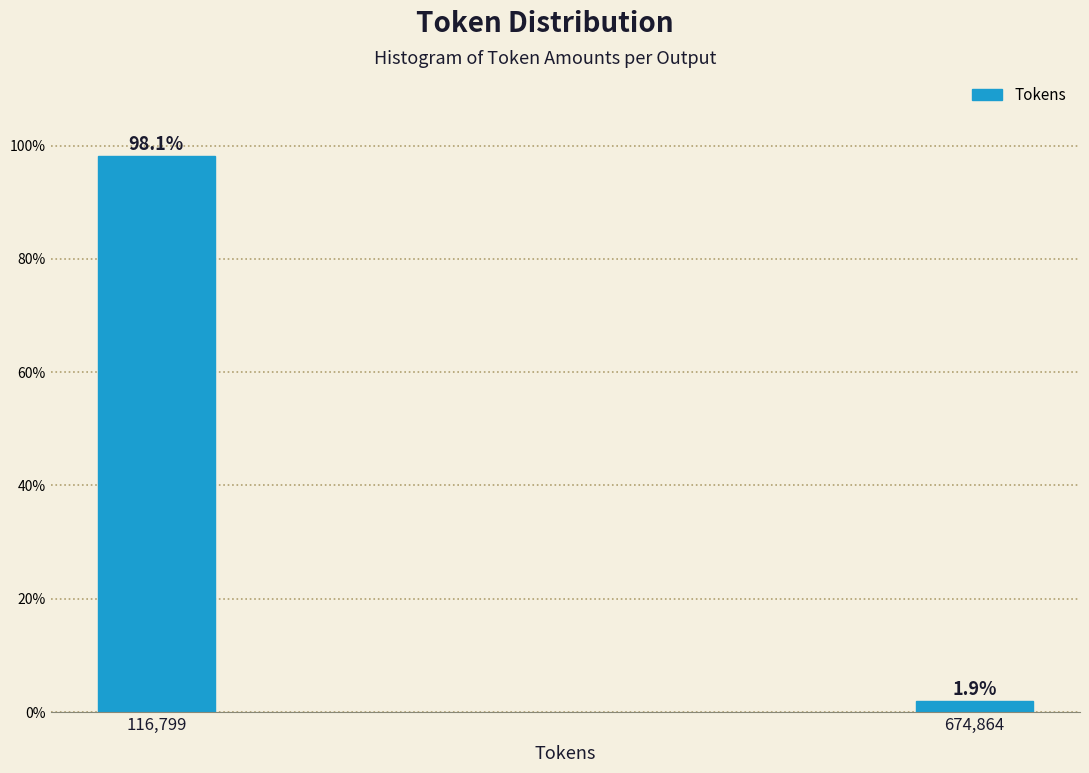

Reading left to right, what are all the values shown in this chart?

98.1	1.9